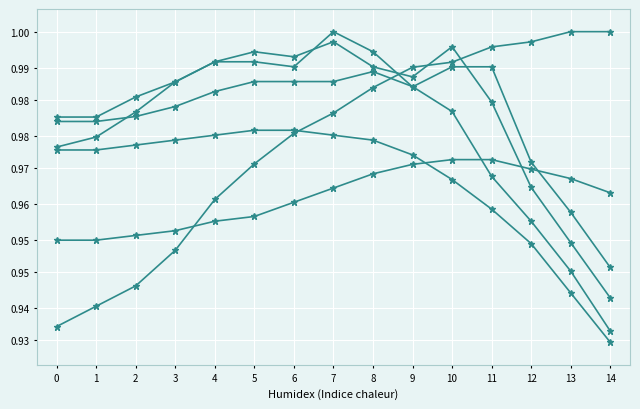

Does the chart have visible grid lines?

Yes